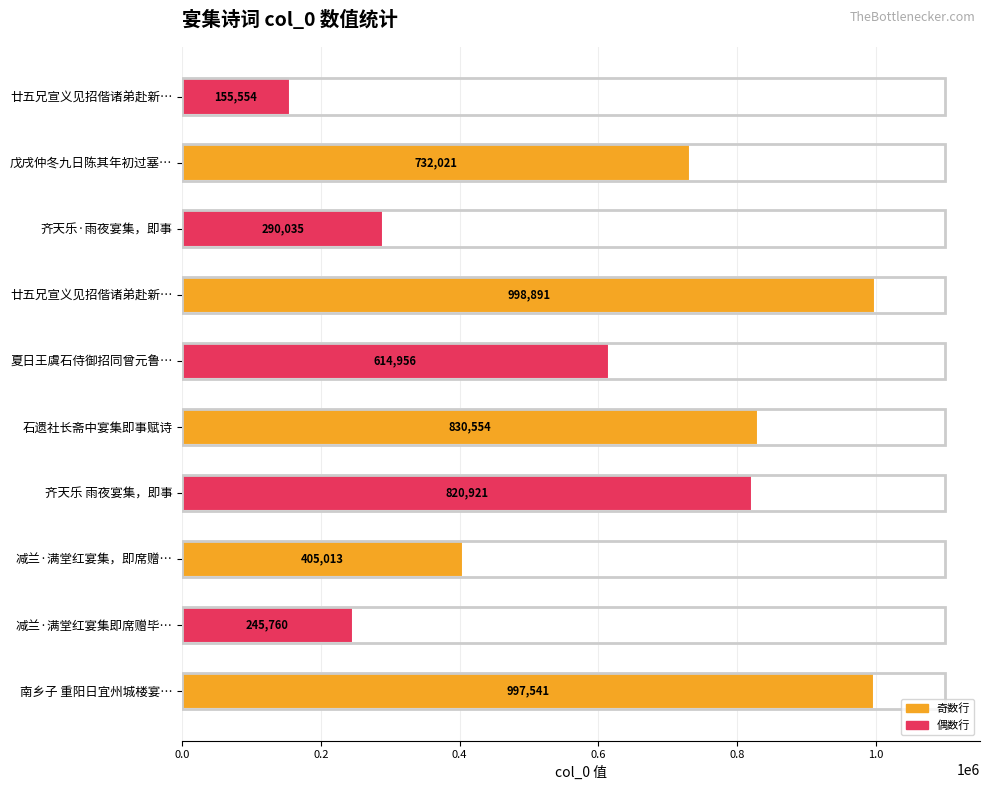

How many categories are shown in the chart?

10